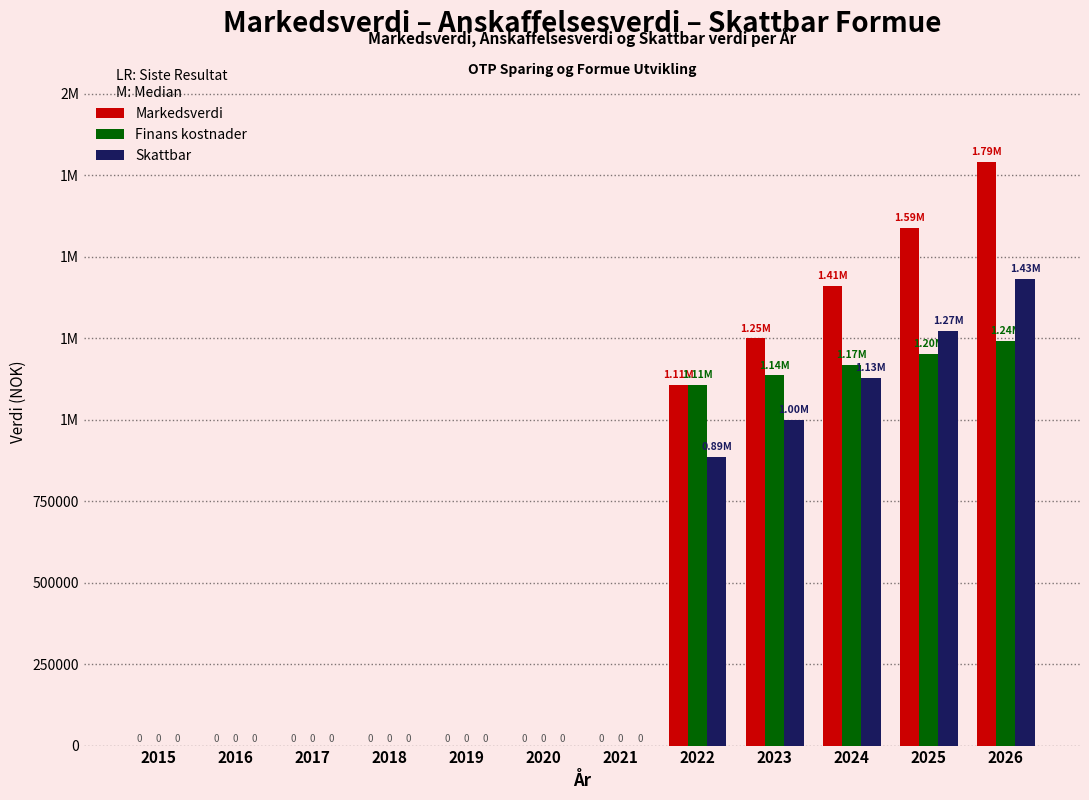

What are all the series names shown in the legend?

Markedsverdi, Finans kostnader, Skattbar